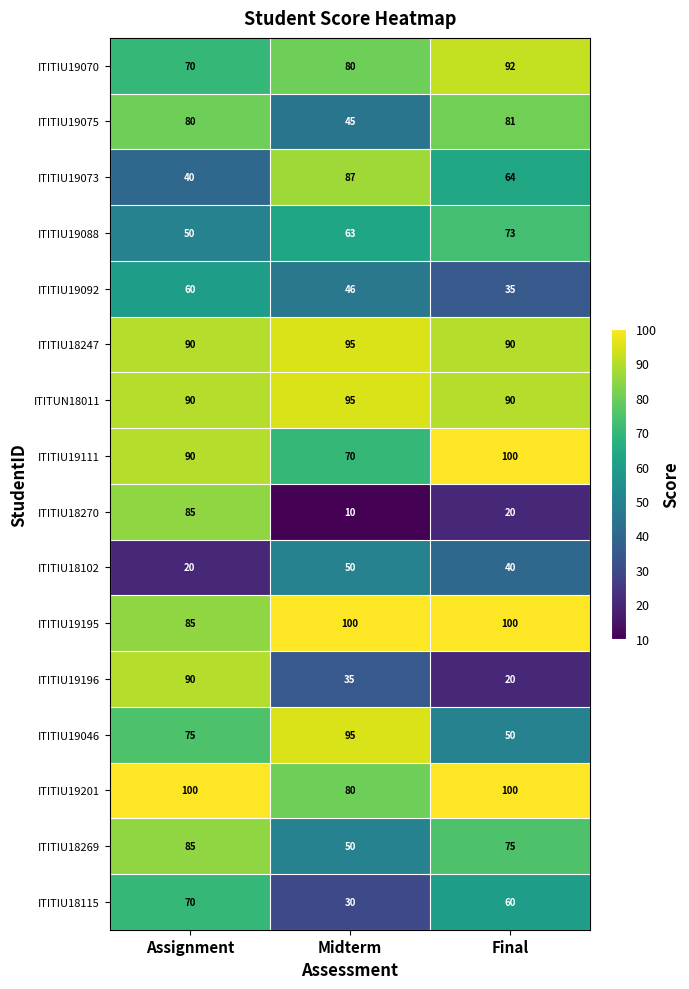

What is the average value of the ITITIU19201 series?

93